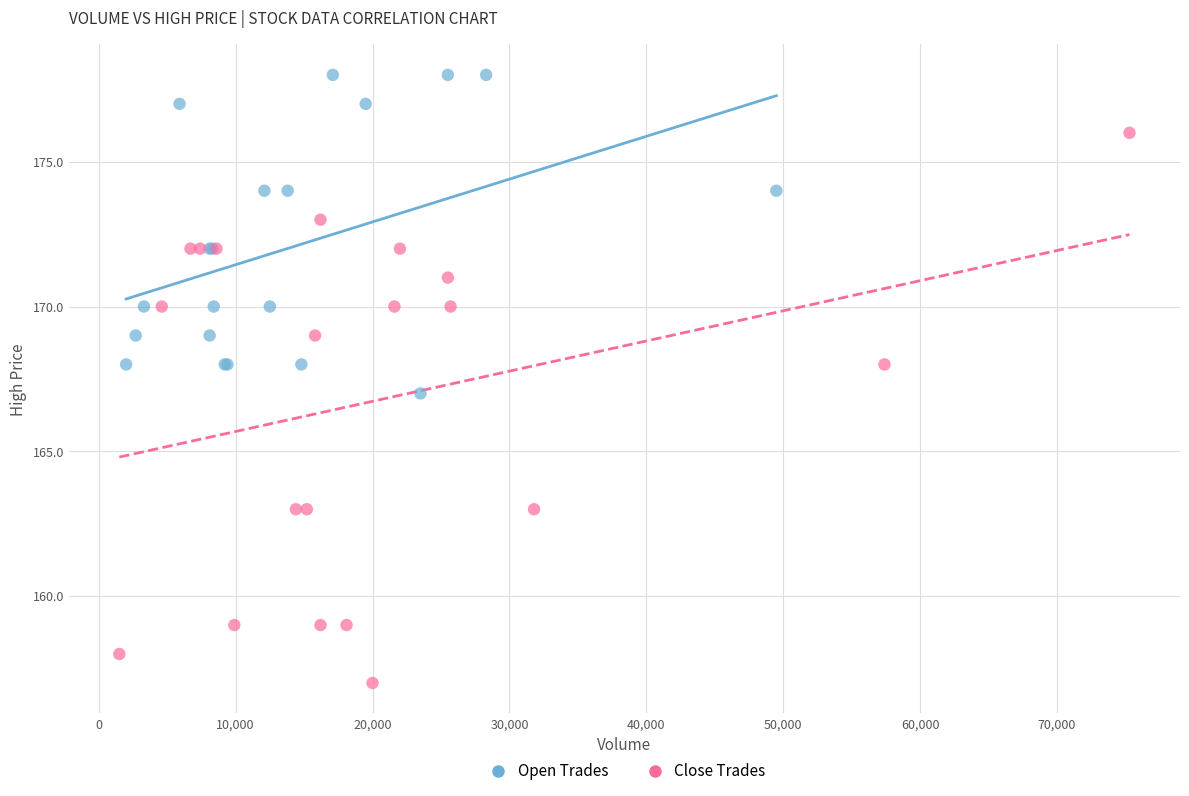

Which series reaches the minimum Y coordinate?

Close Trades